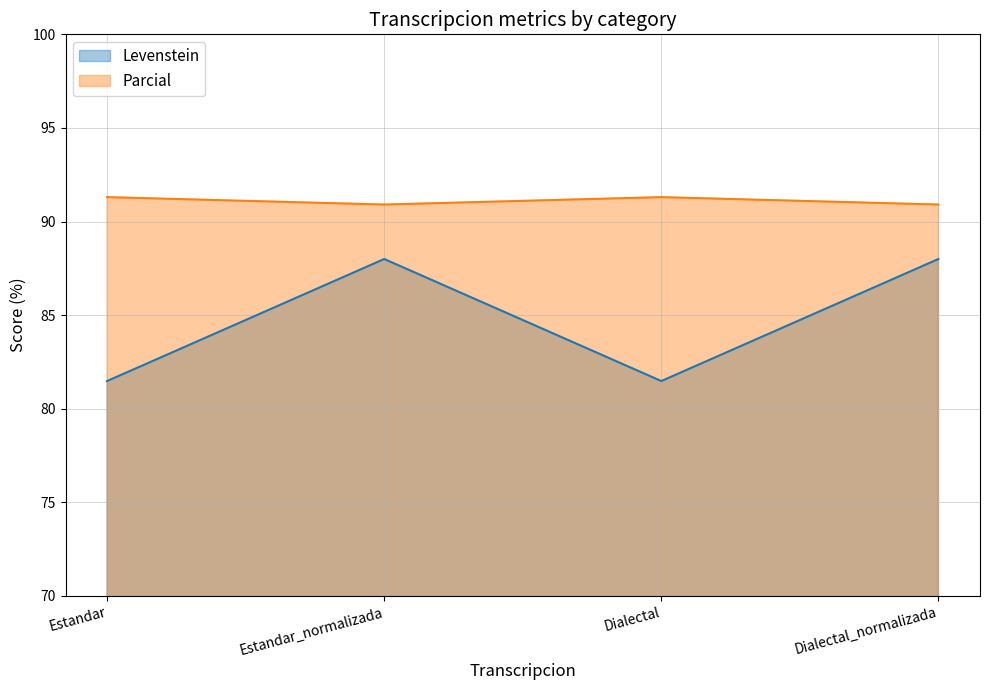

What is the label of the 3rd point from the left?

Dialectal